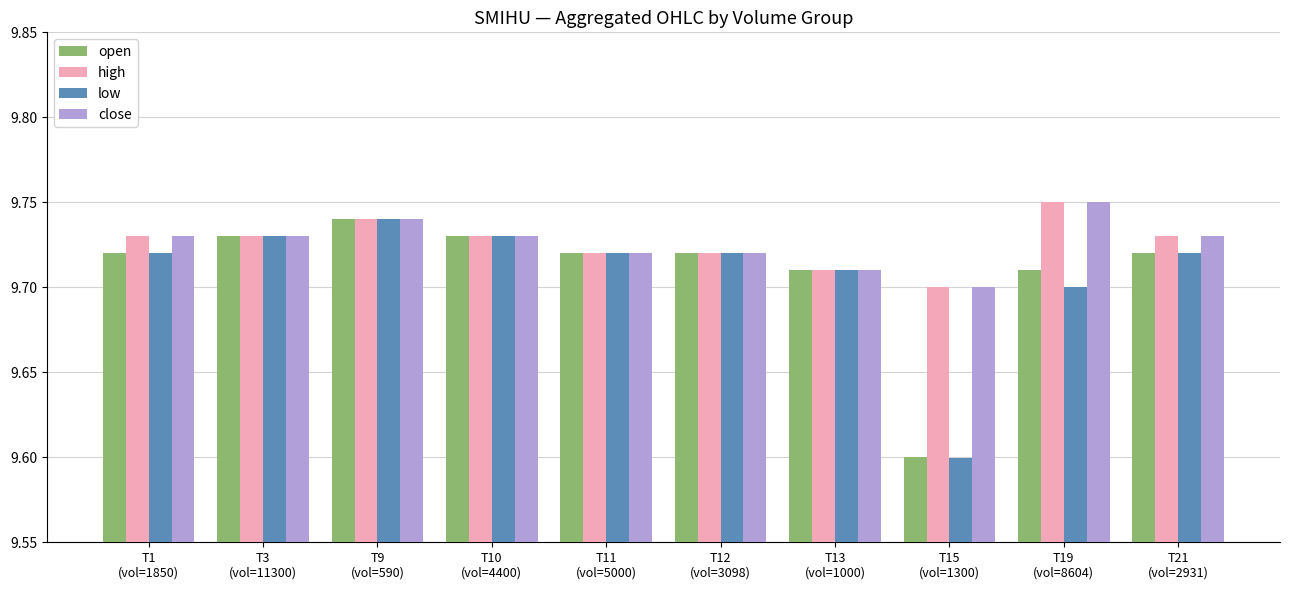

What is the total value across all series at T1
(vol=1850)?

38.9